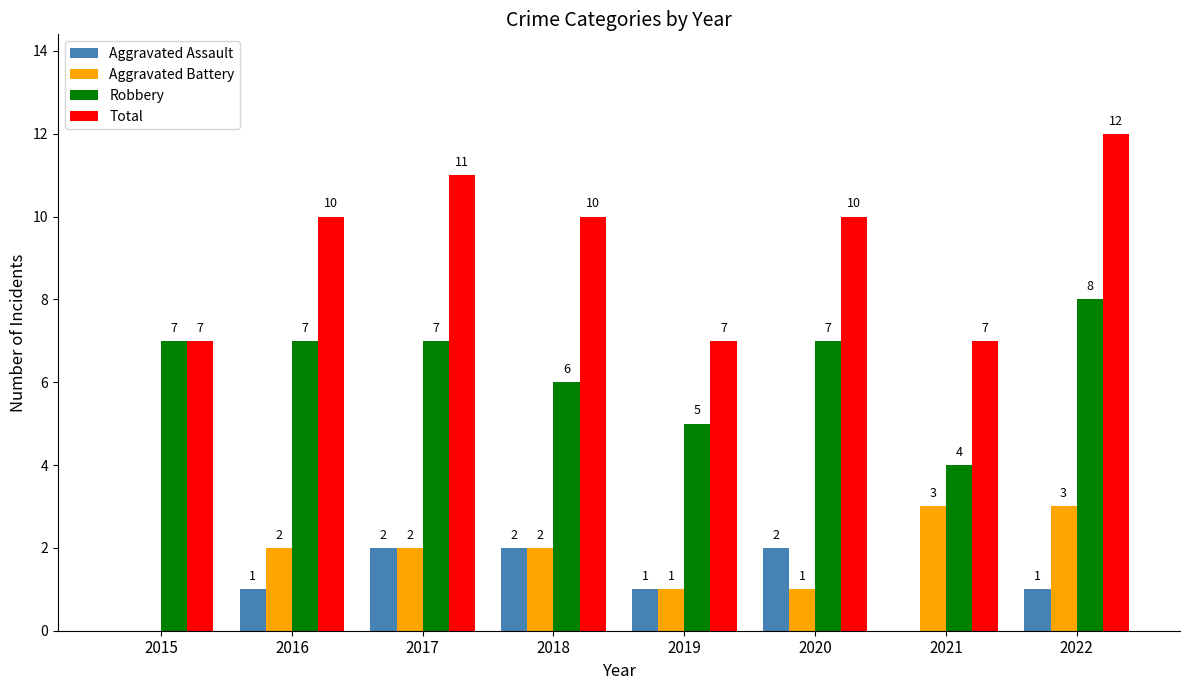

Reading right to left, extract all data points from this chart.

Aggravated Assault: 1	0	2	1	2	2	1	0
Aggravated Battery: 3	3	1	1	2	2	2	0
Robbery: 8	4	7	5	6	7	7	7
Total: 12	7	10	7	10	11	10	7